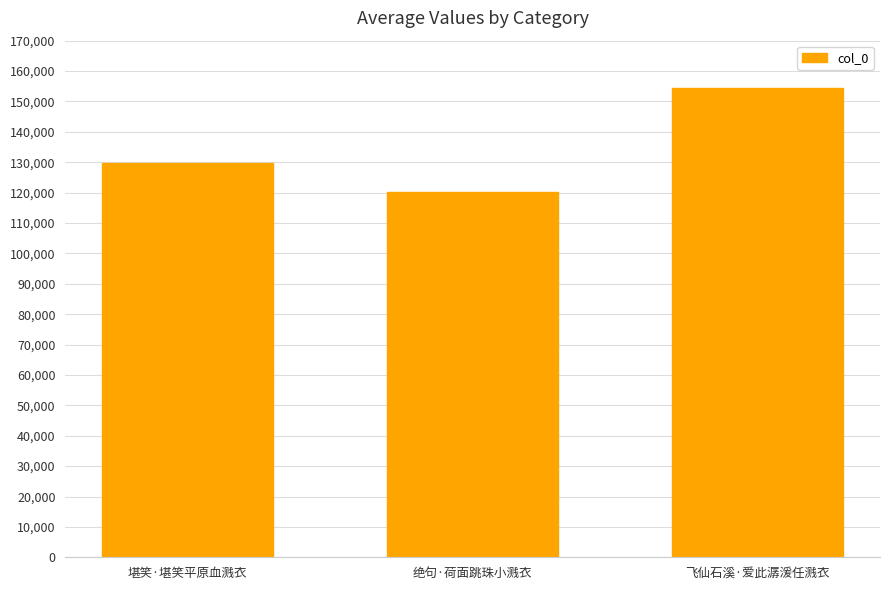

What is the value of the 1st bar from the left?

129702